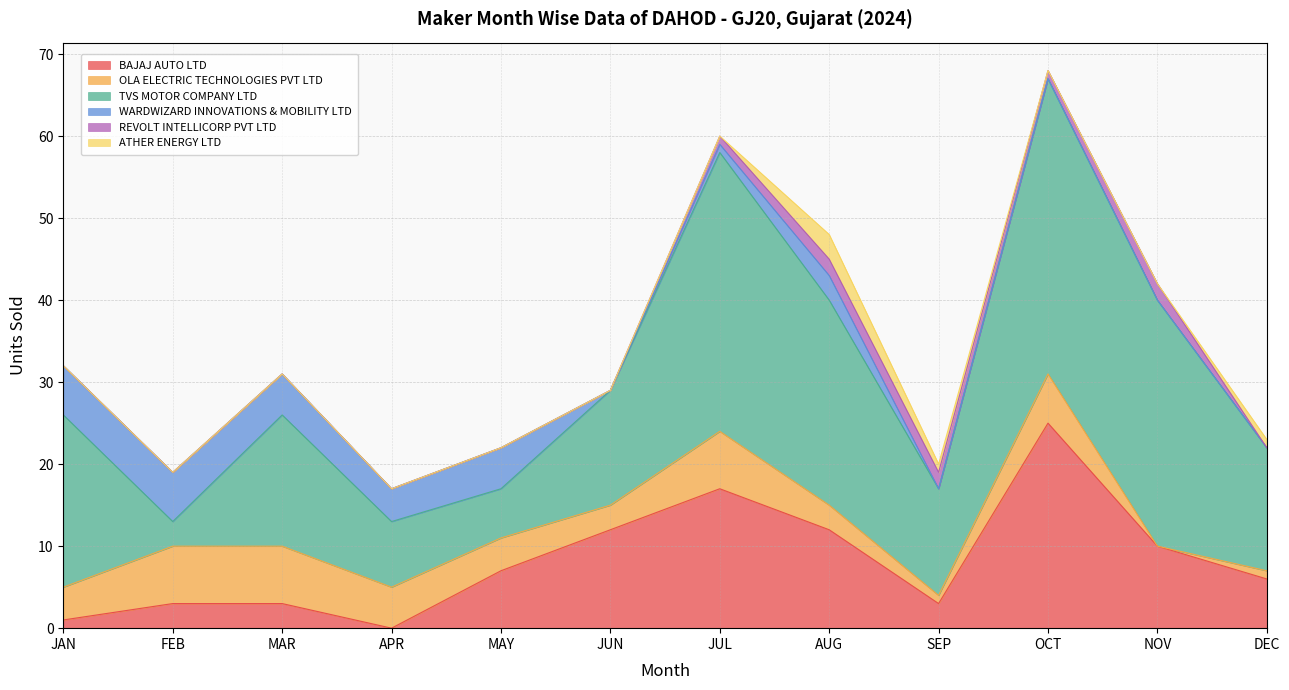

Does the chart have visible grid lines?

Yes